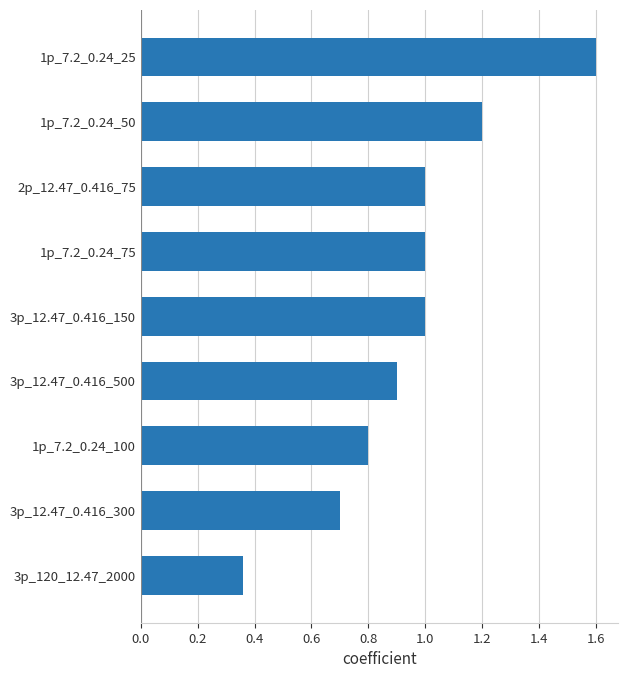

Which label corresponds to the smallest value in the chart?

3p_120_12.47_2000